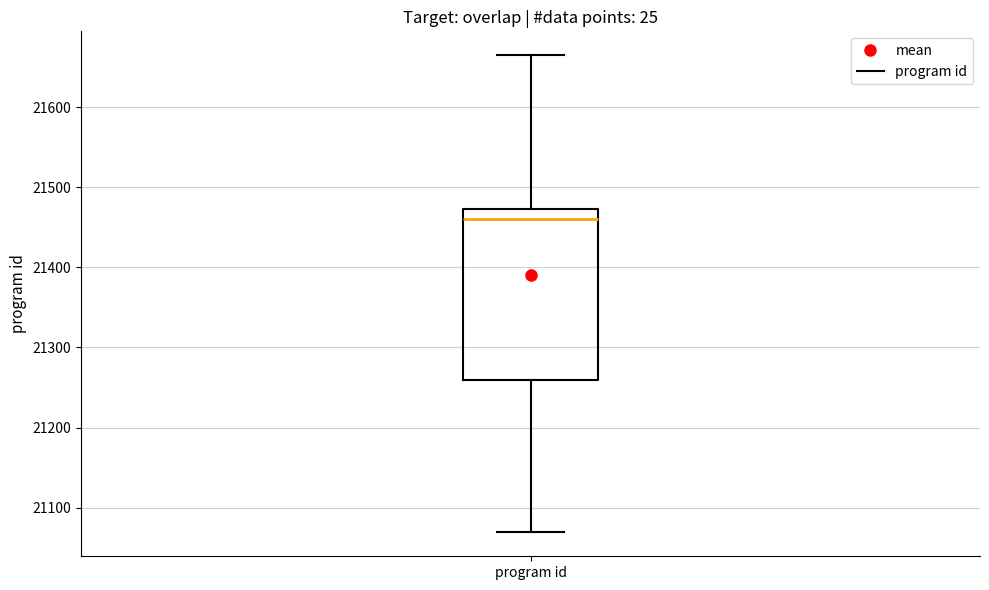

Transcribe this box plot: give where the median line is, the range the box spans, and where the two whiskers end, as read against the y-axis. The values are not printed on the chart, so give them approximately, as read against the axis.

median 21460, box 21260 to 21470, whiskers 21070 to 21670